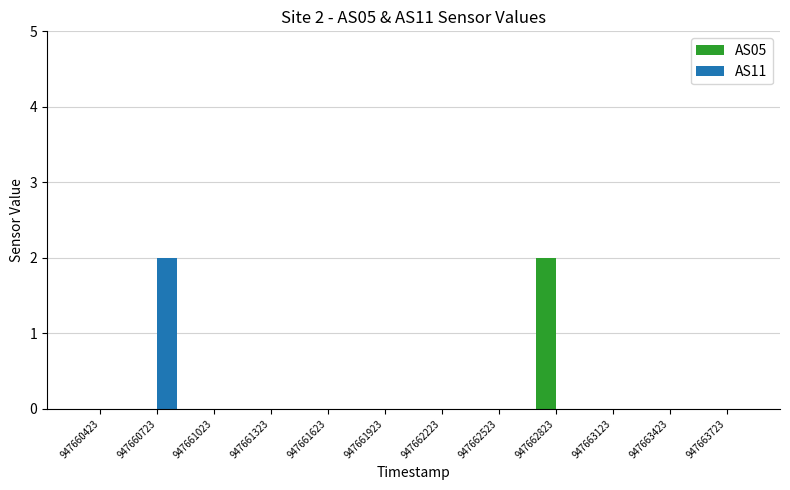

Between 947660723 and 947661623, which series saw the biggest shift?

AS11